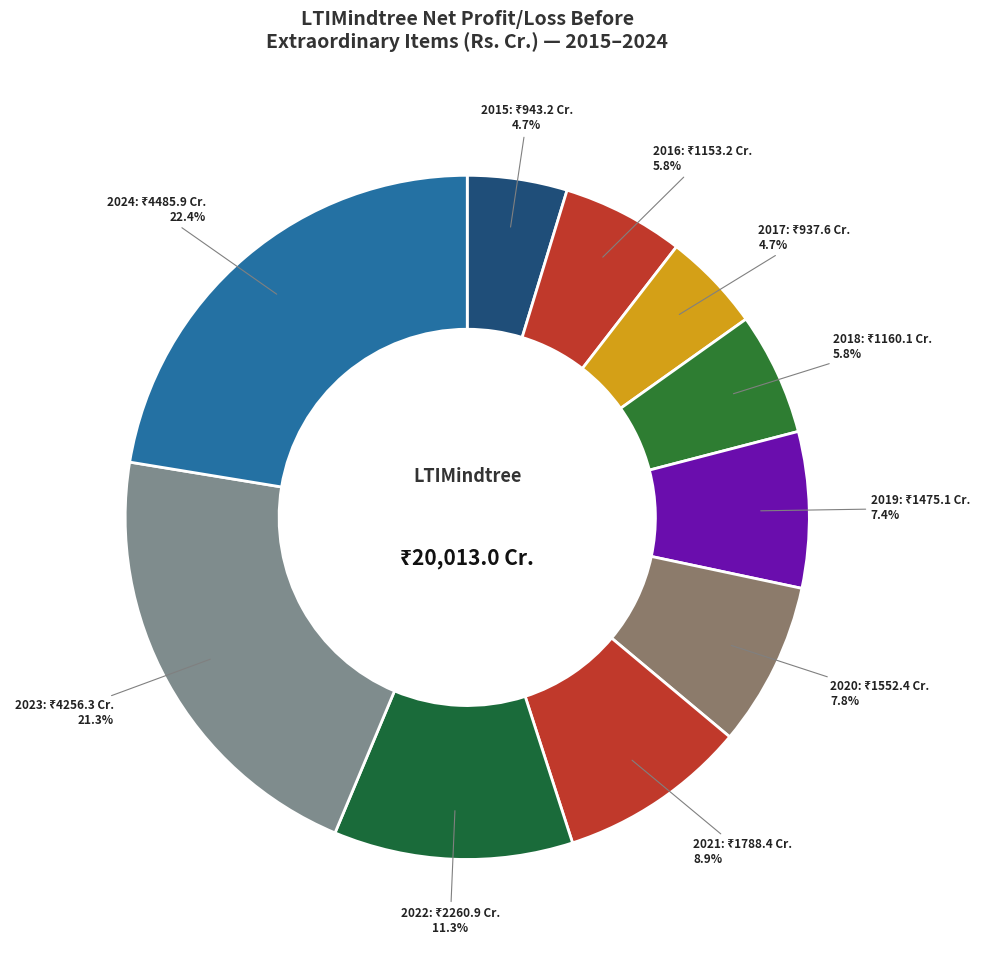

Count the number of slices in the pie.

10